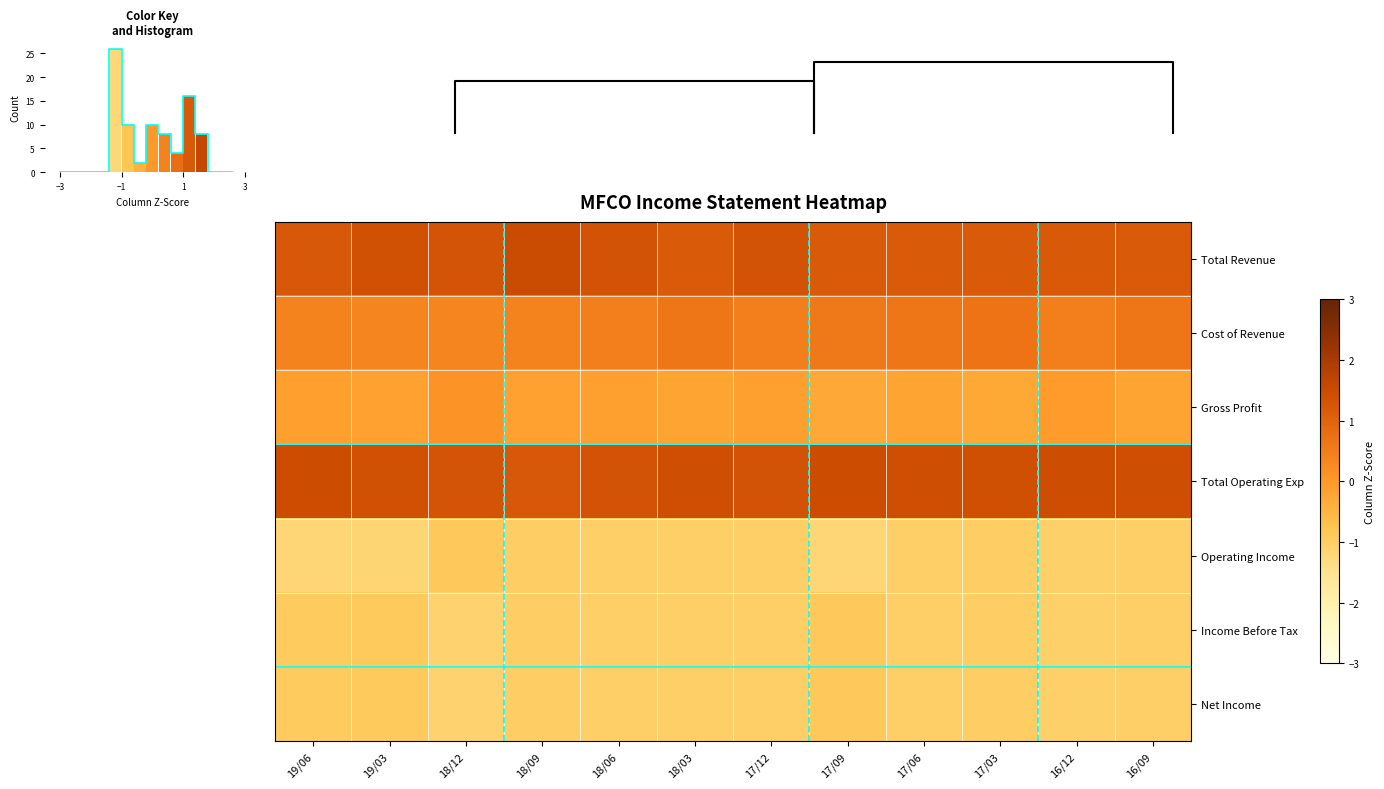

What is the difference between the Total Revenue values at 18/12 and 16/12?

0.1